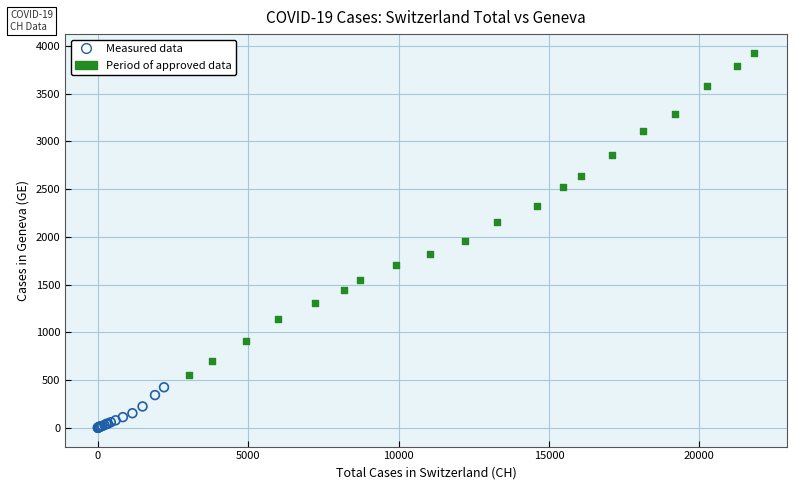

Which series has the largest Y range (max minus min)?

Period of approved data